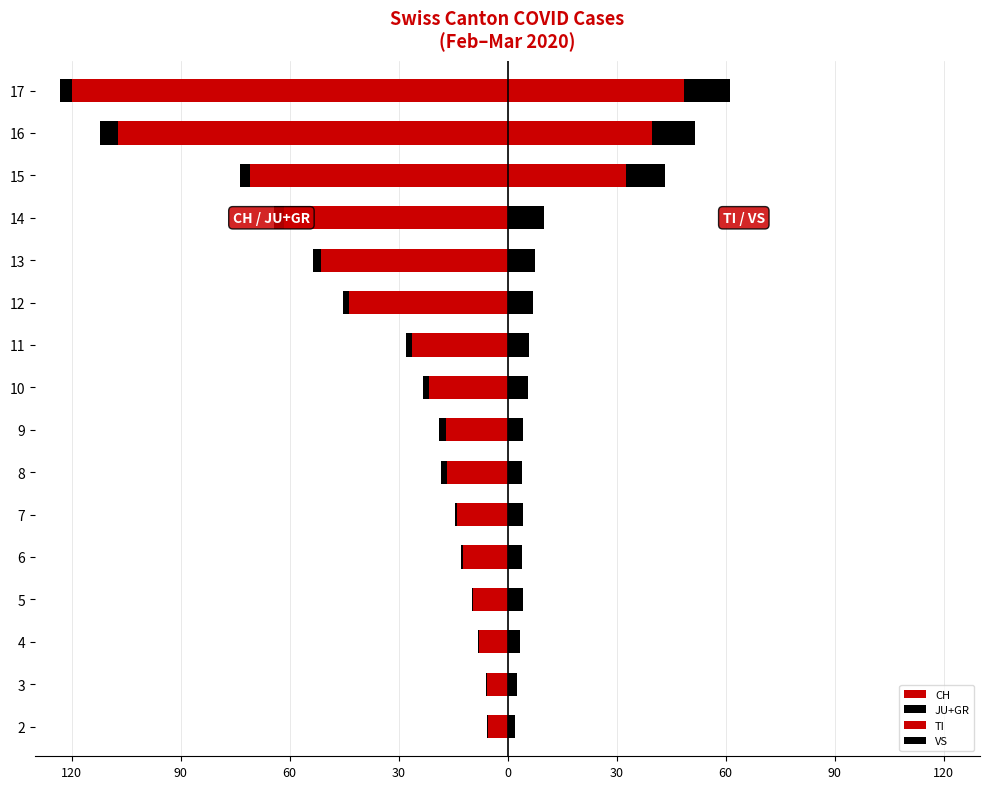

Is the value of VS at 8 greater than the value of JU+GR at 3?

Yes